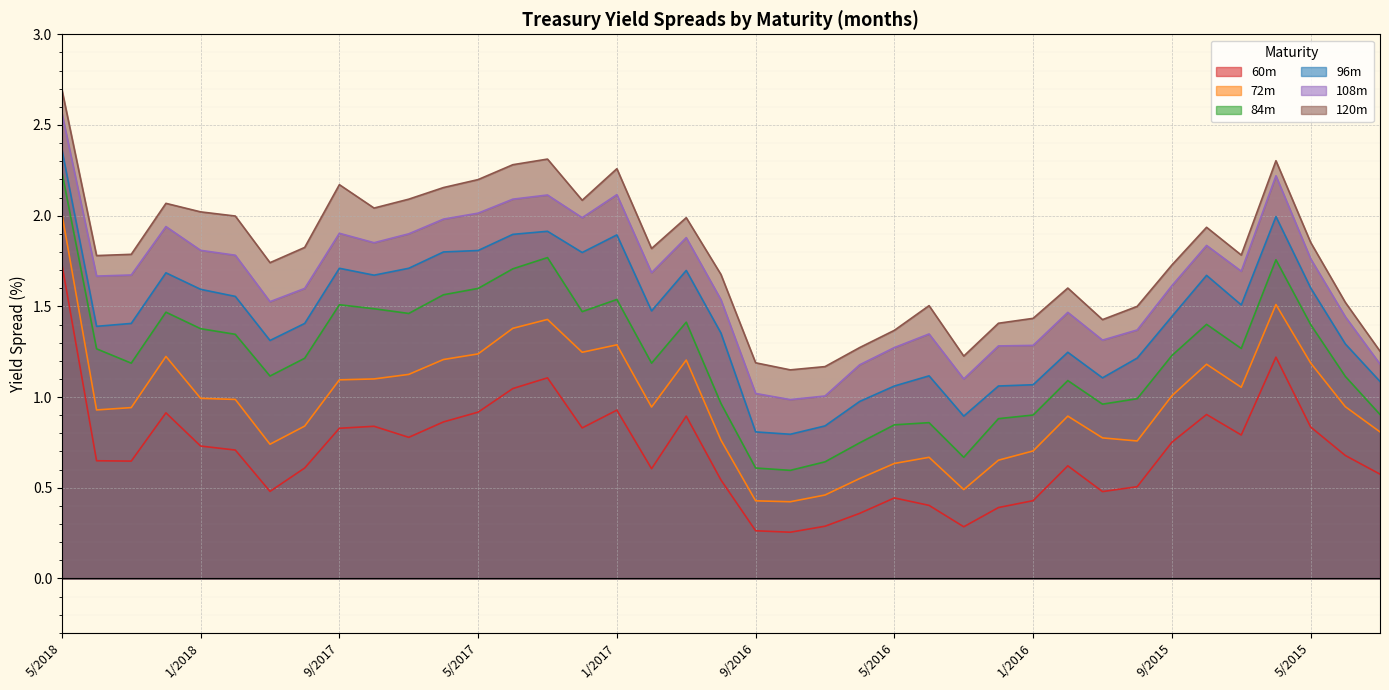

What is the smallest value displayed?

0.3